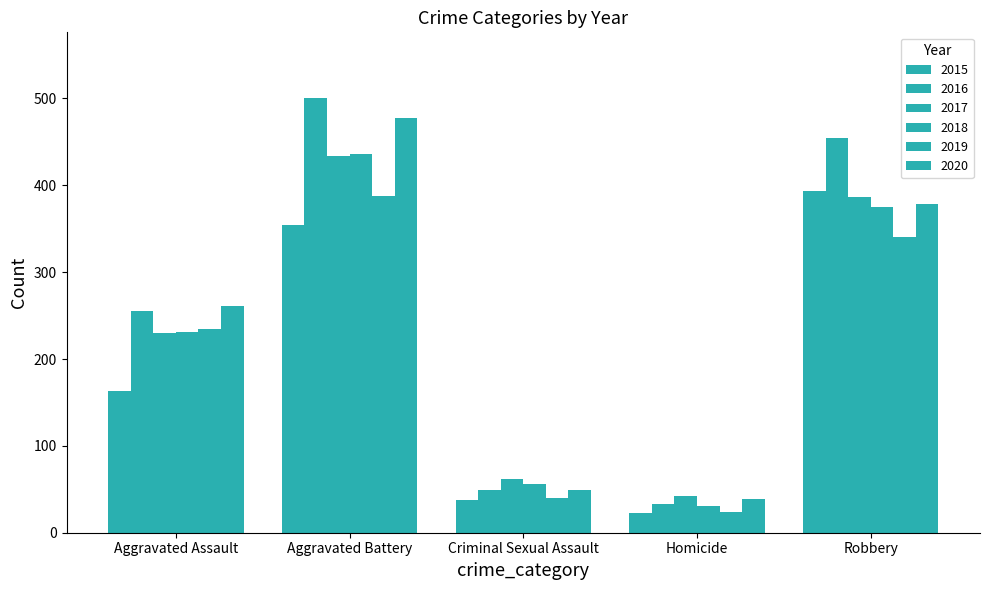

What is the smallest value displayed?

23